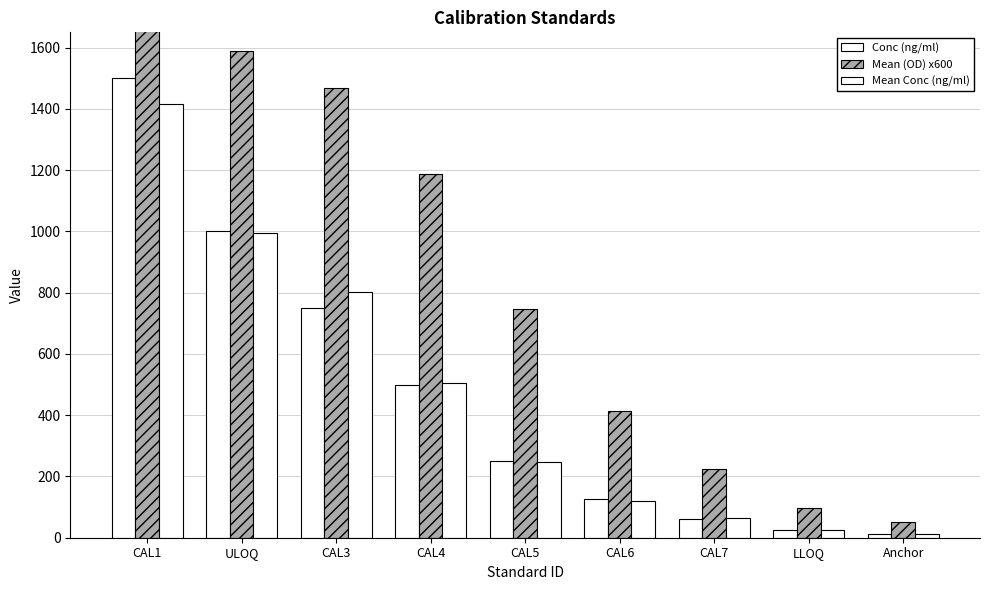

Is it true that Conc (ng/ml) equals 125.0 at CAL6?

True